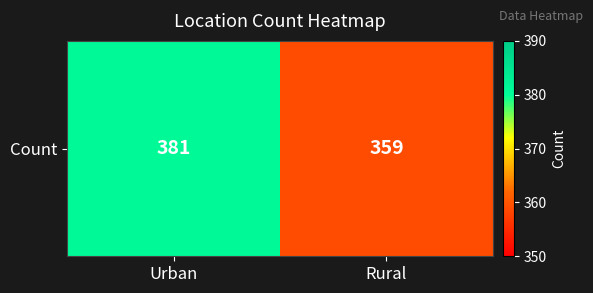

True or false: the data shows 581 at Urban.

False